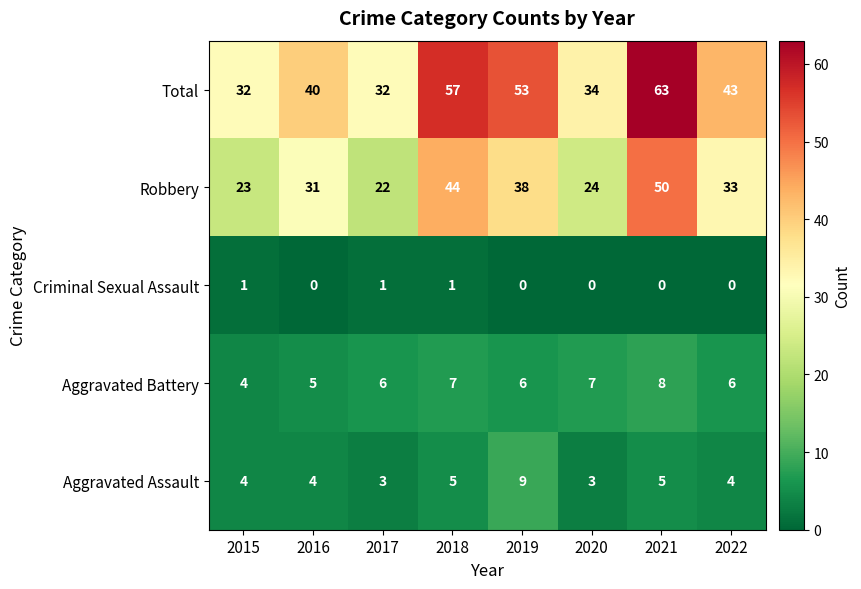

How many categories are shown in the chart?

8